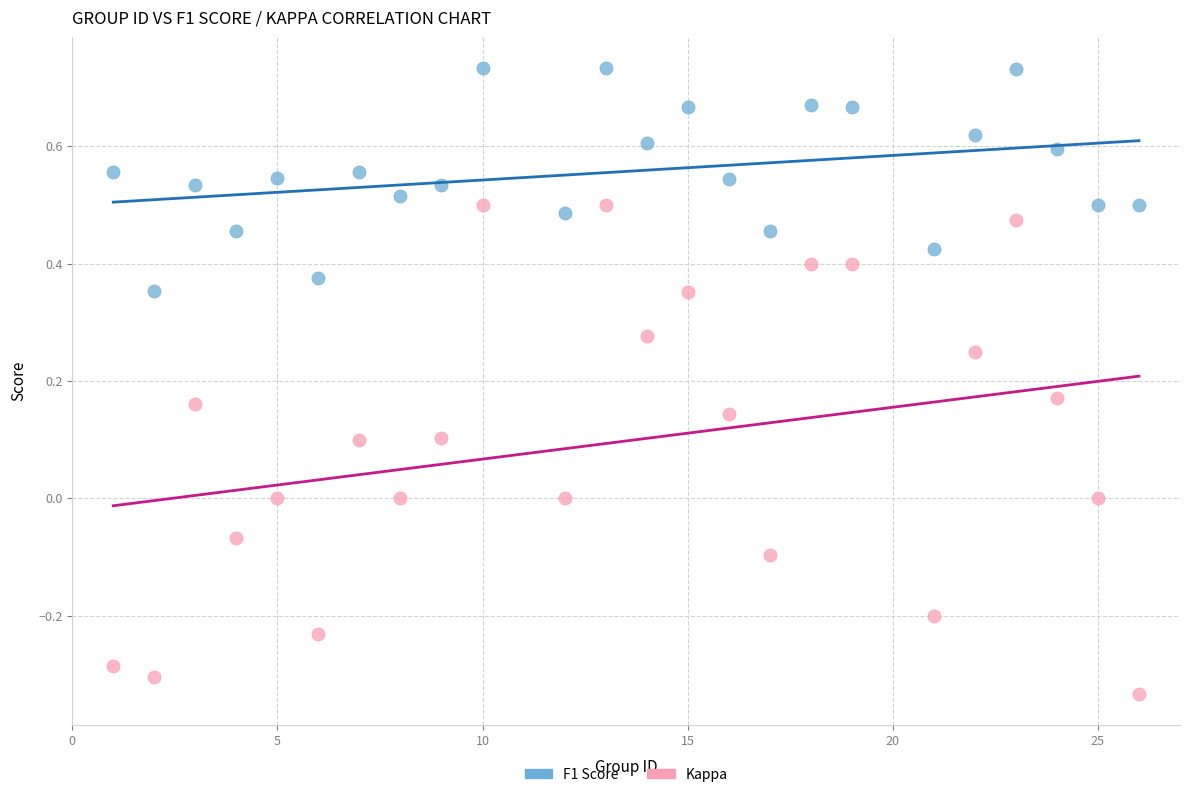

Across all data points, what is the range of X values (max minus min)?

25.0